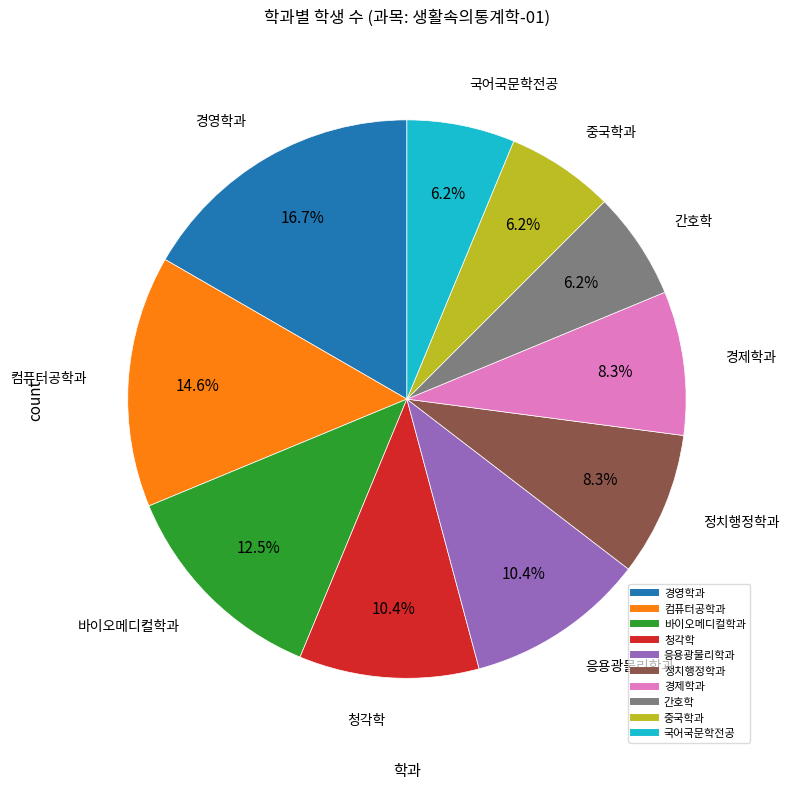

What is the largest slice in the pie chart?

경영학과